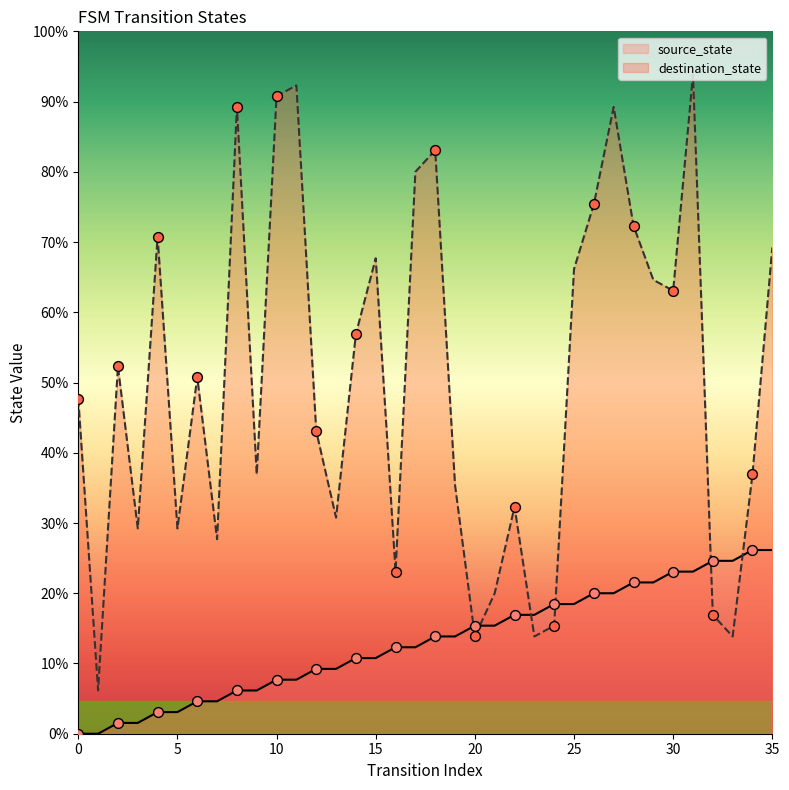

At which category is the sum across all series the highest?

31